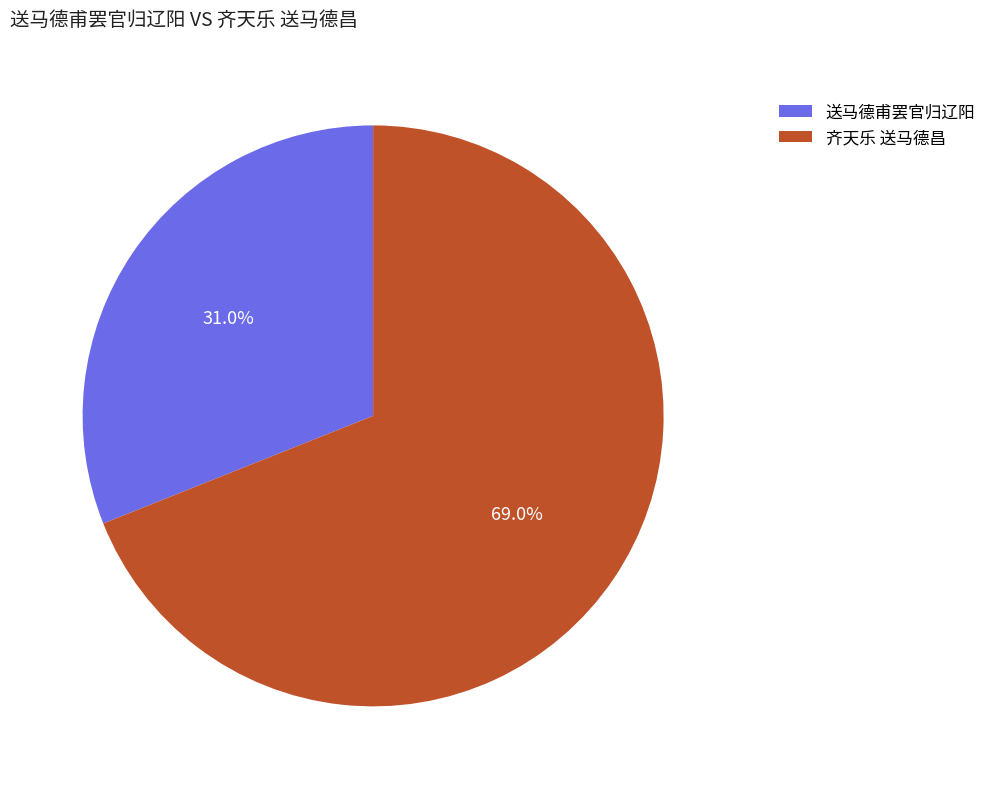

Does any single category account for the majority?

Yes